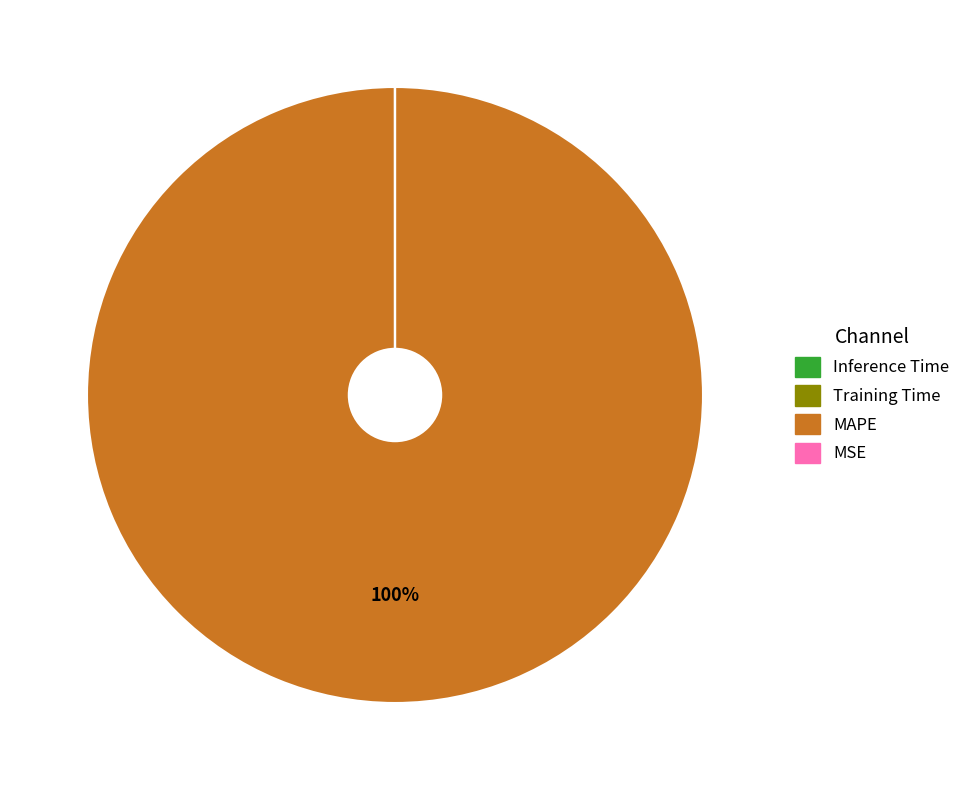

To the nearest percent, what is the average slice percentage?

25%